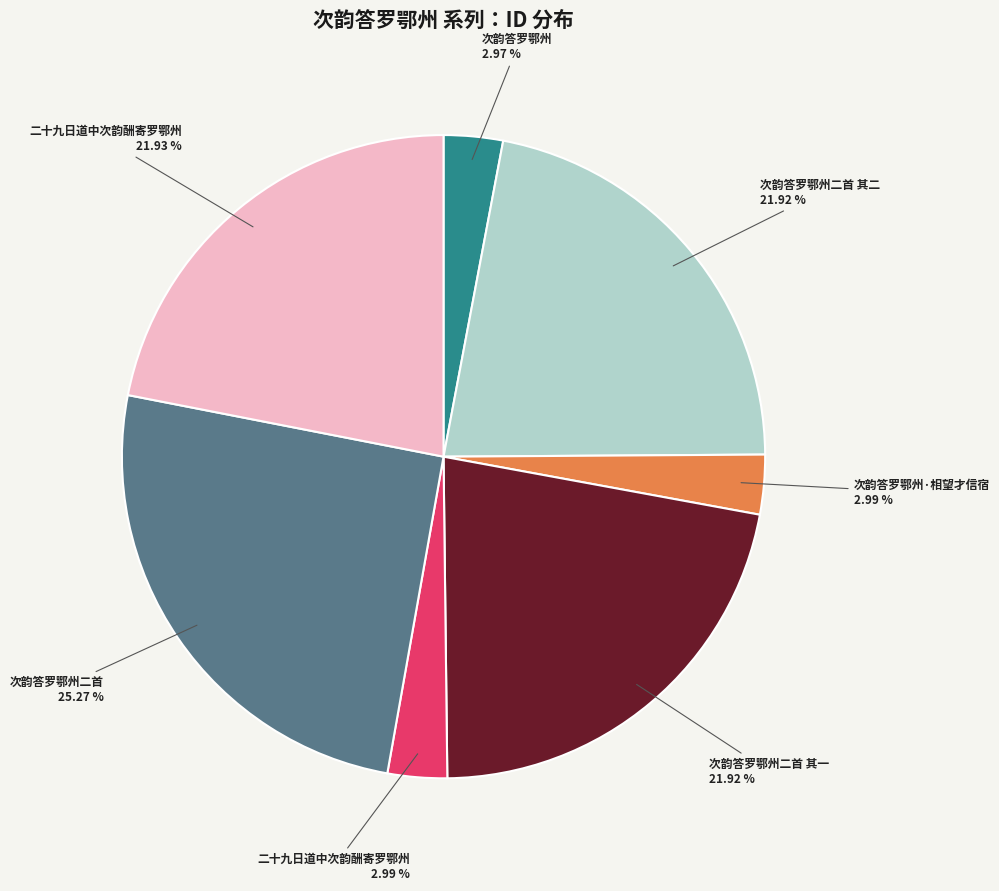

Is there a majority slice in this chart?

No